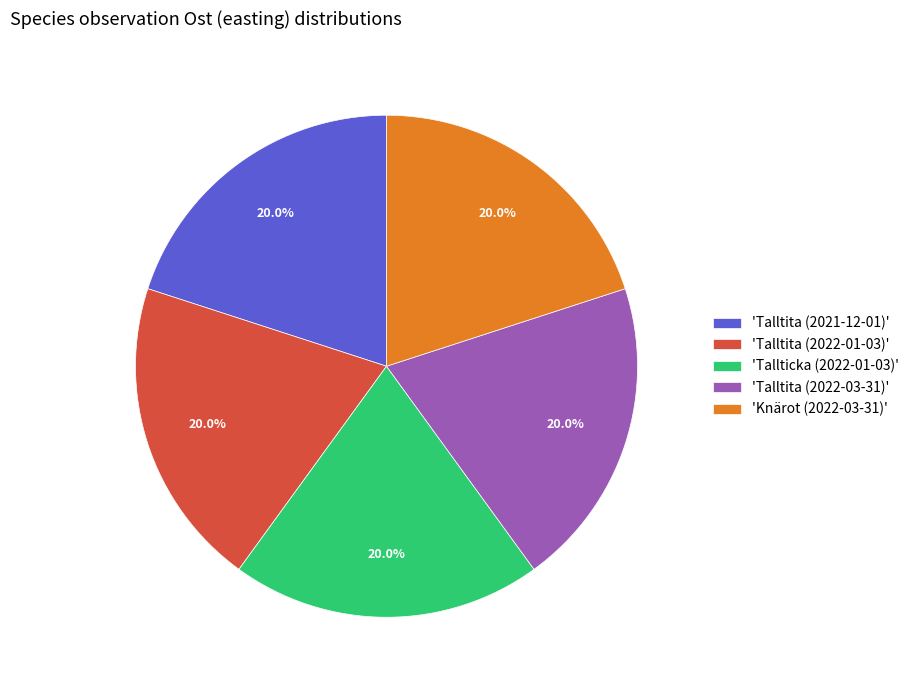

Approximately how many times larger is the value at 'Talltita (2021-12-01)' compared to 'Talltita (2022-01-03)'?

1.0